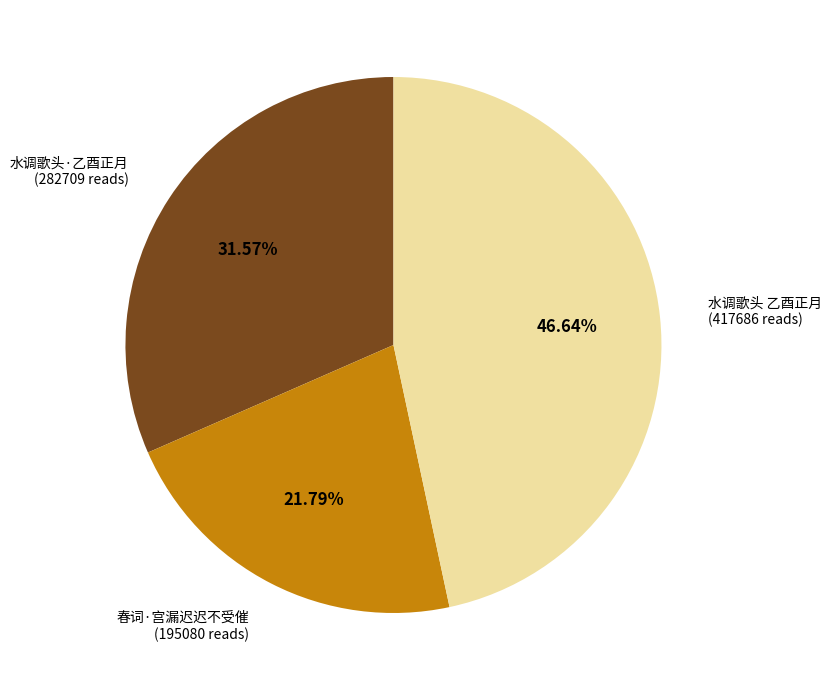

What is the smallest slice in the pie chart?

春词·宫漏迟迟不受催 (195080 reads)